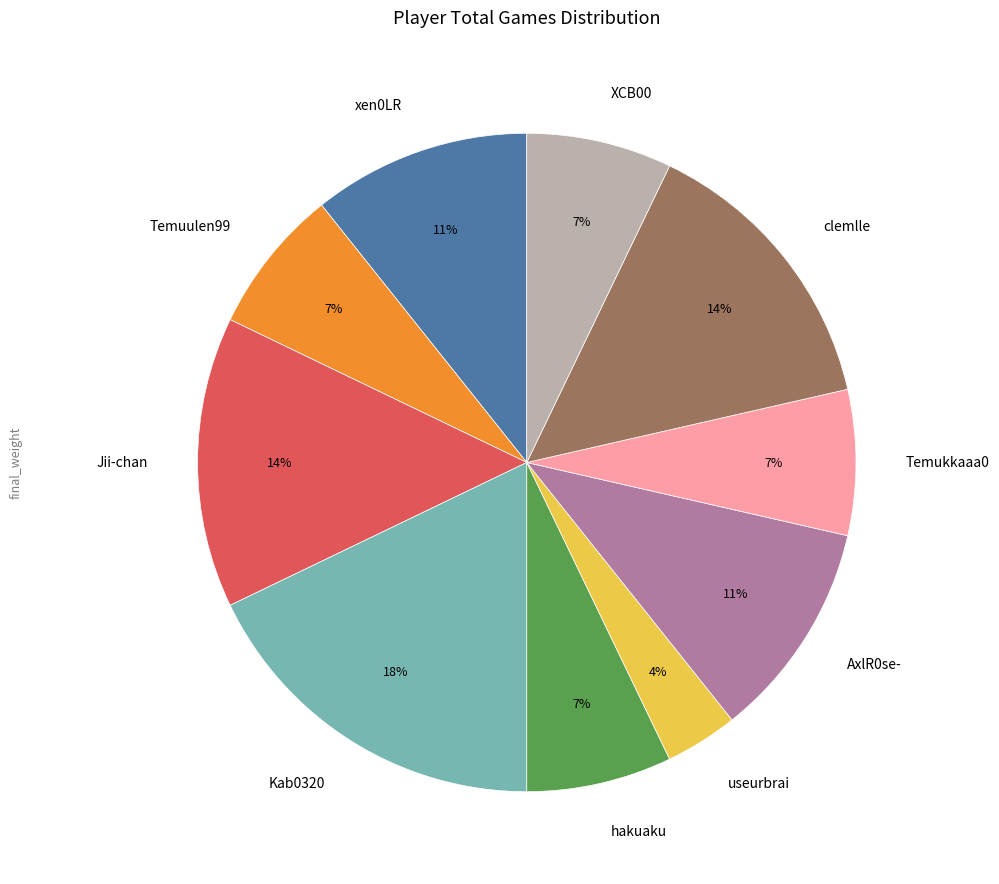

Does clemlle represent more than half of the total?

No